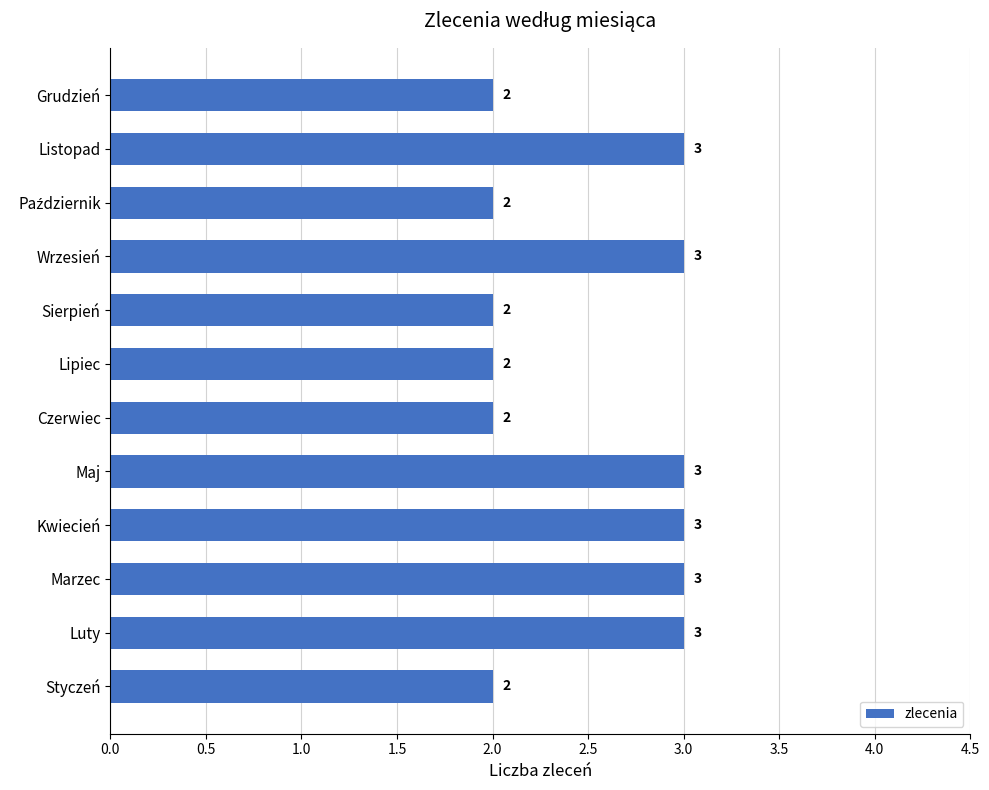

What is the sum of the values at Kwiecień and Sierpień?

5